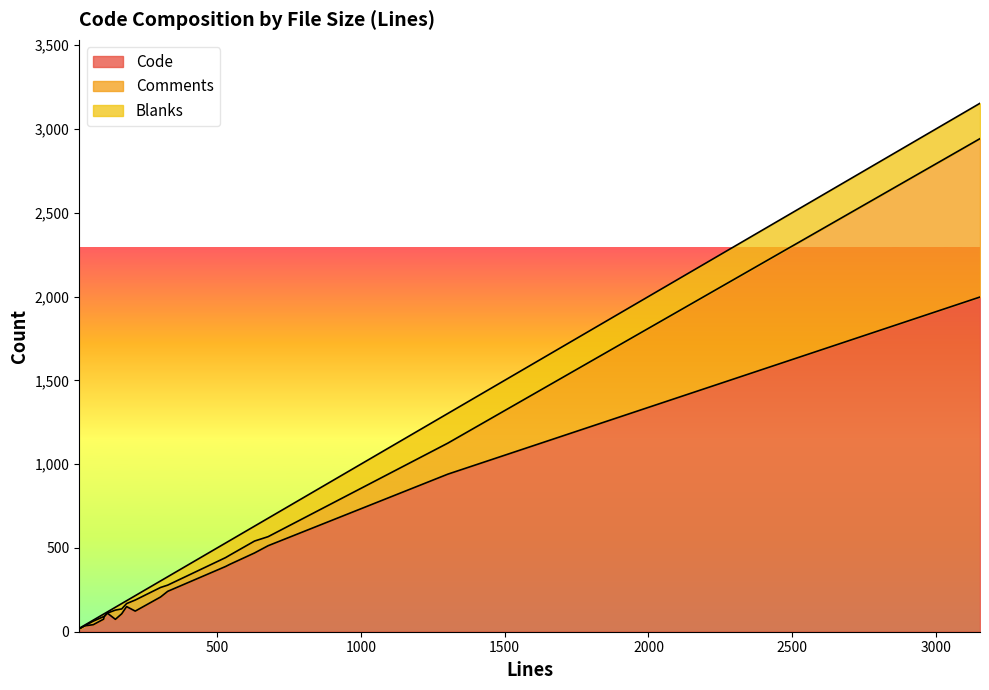

Which has a higher value, 146 or 630?

630